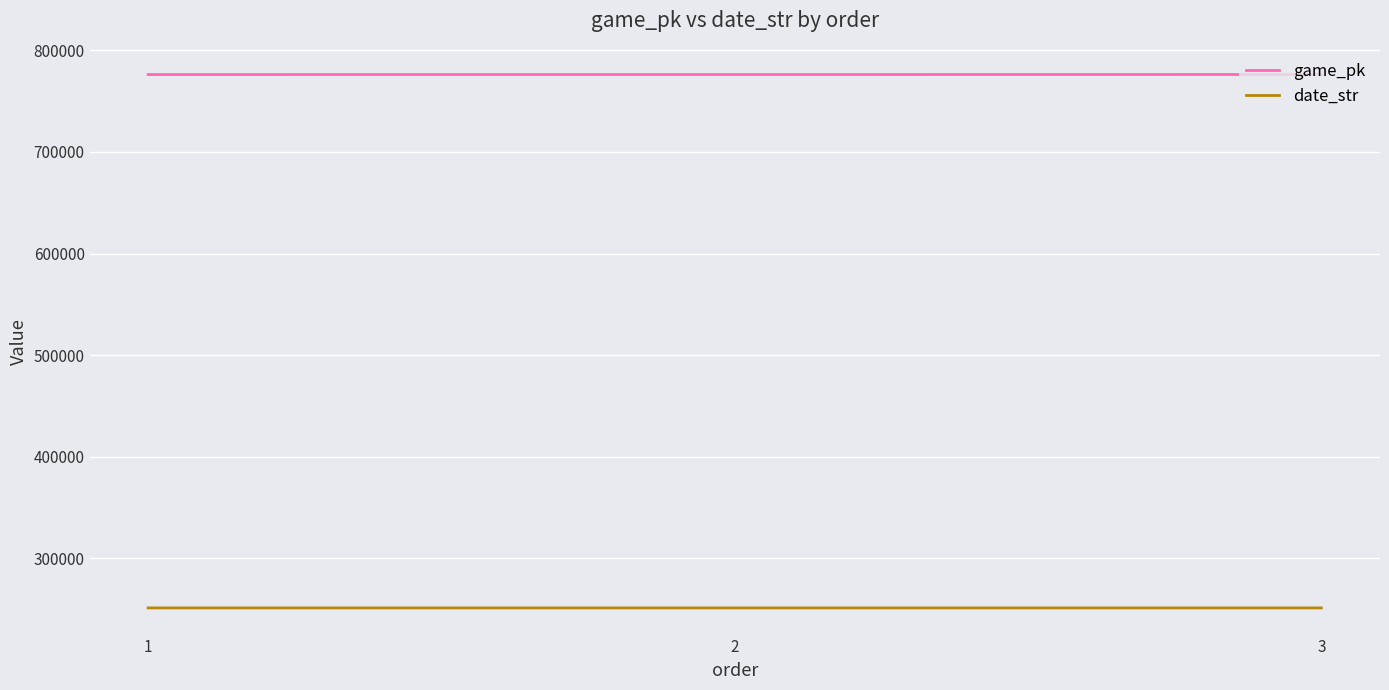

What is the total value across all series at 1?

1027196